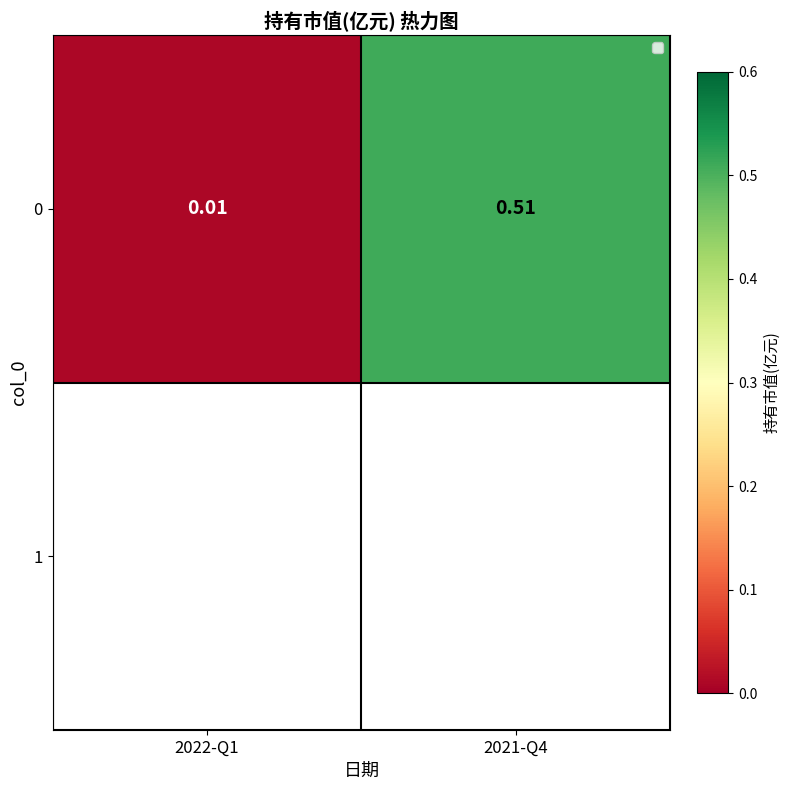

Reading left to right, what are all the values shown in this chart?

2022-Q1=0.0	2021-Q4=0.5